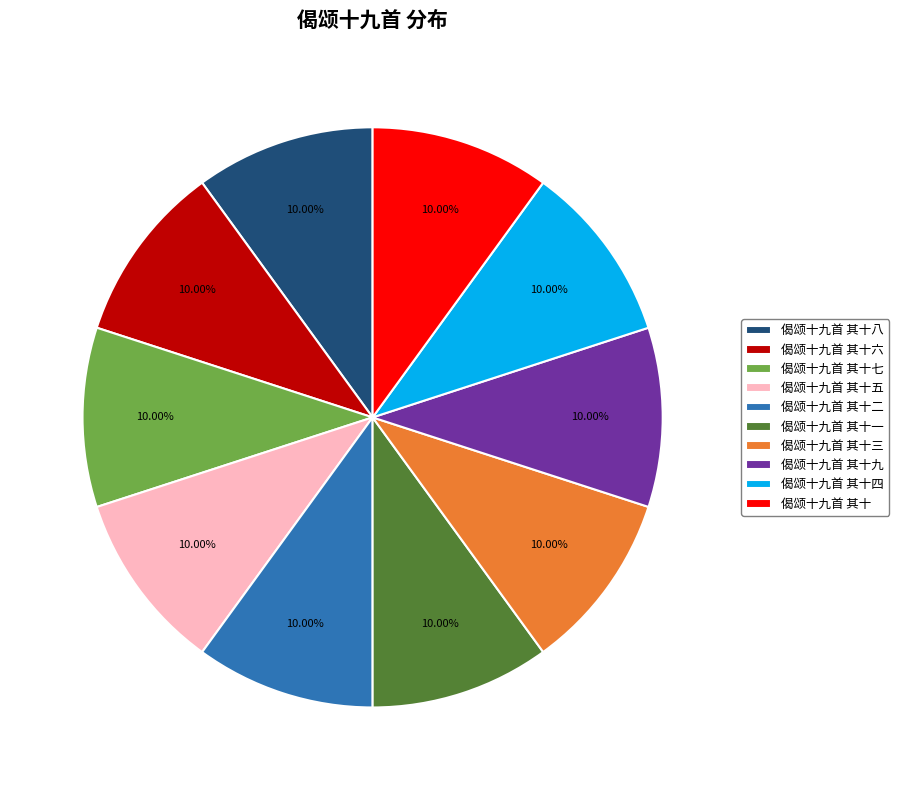

To the nearest percent, what portion does 偈颂十九首 其十五 represent?

10%